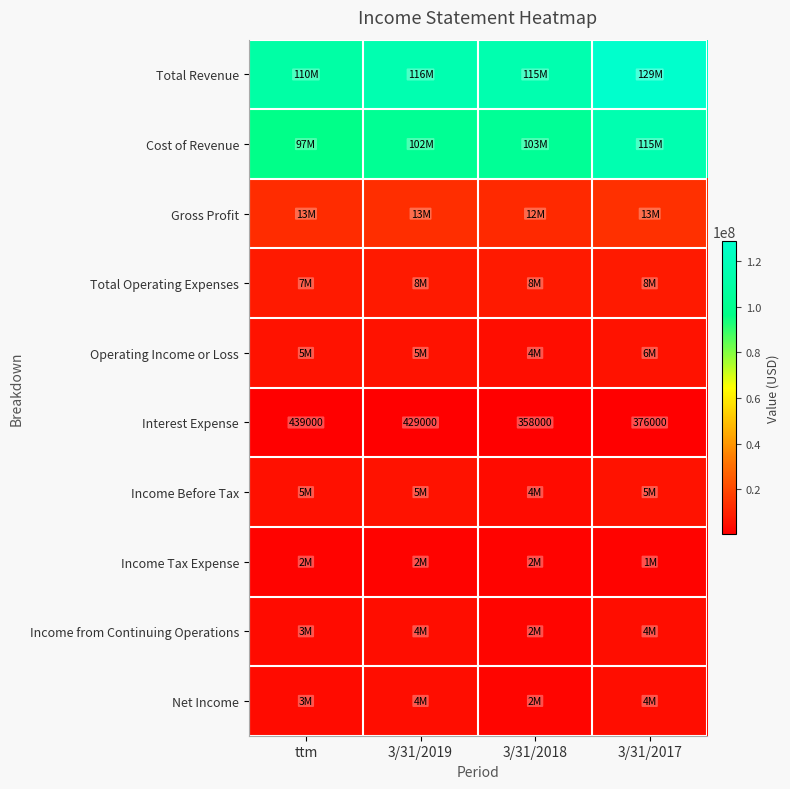

How many categories are shown in the chart?

4